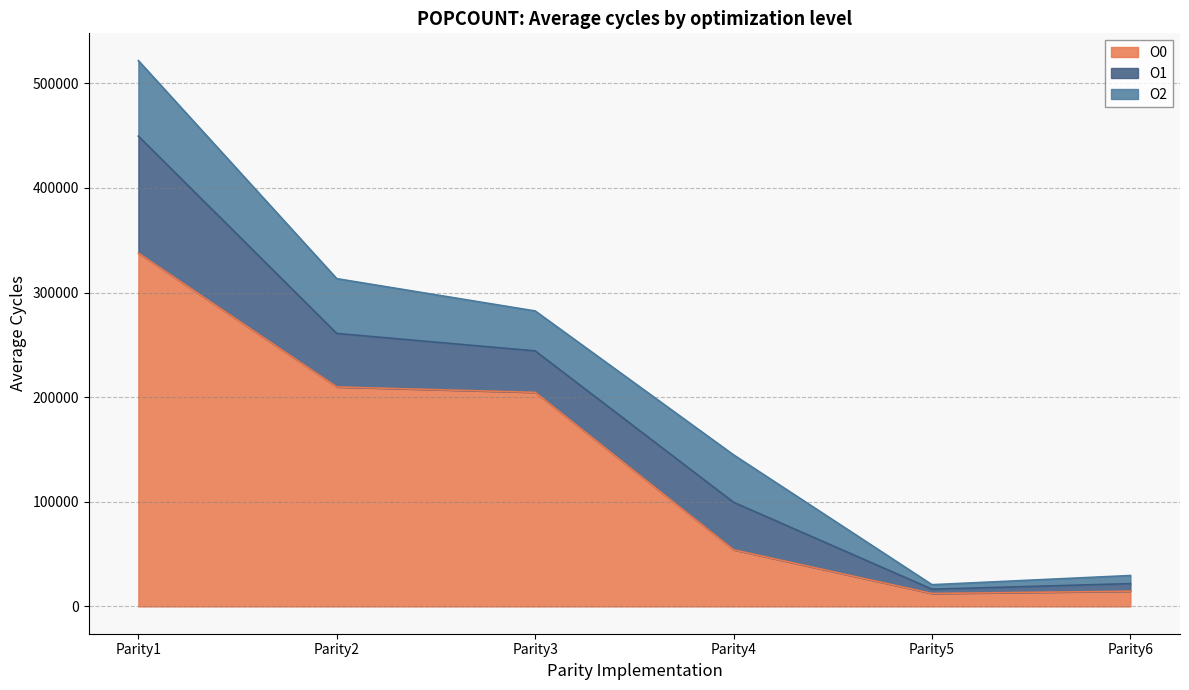

The value of O2 at Parity4 is 16253.1. True or false?

False